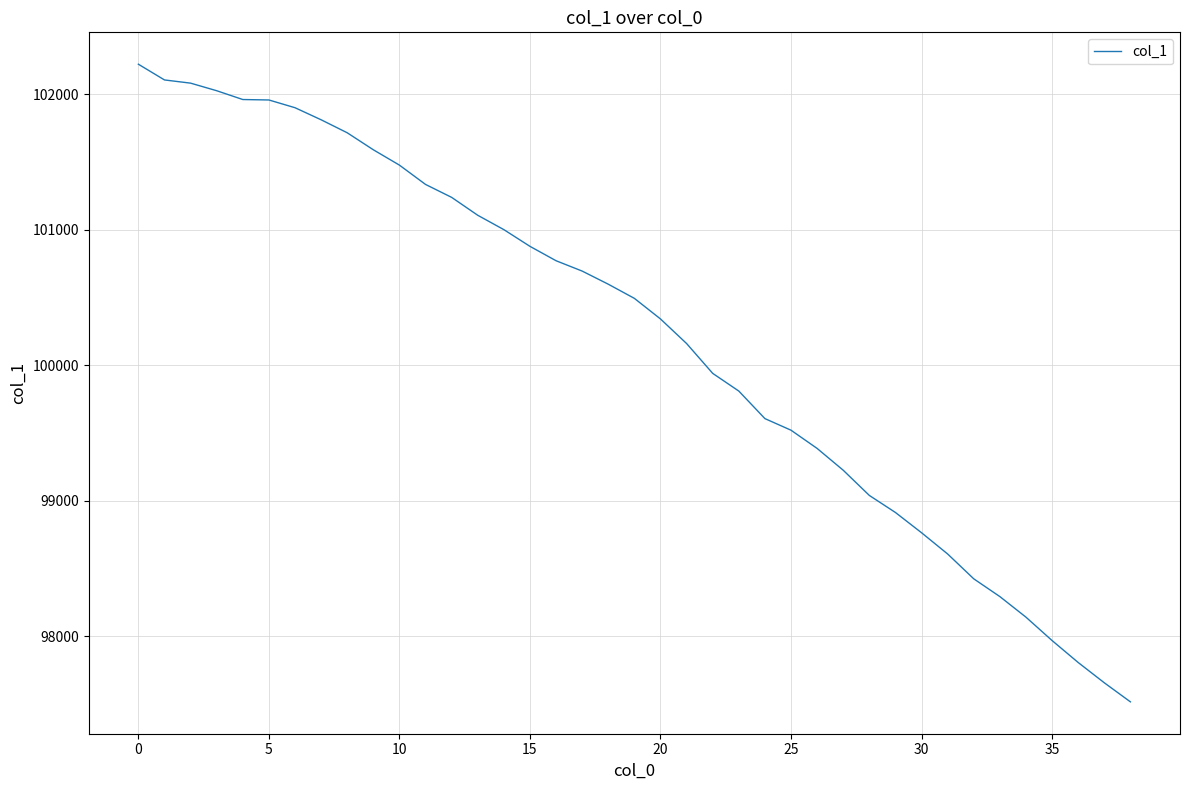

What is the smallest value displayed?

97516.9